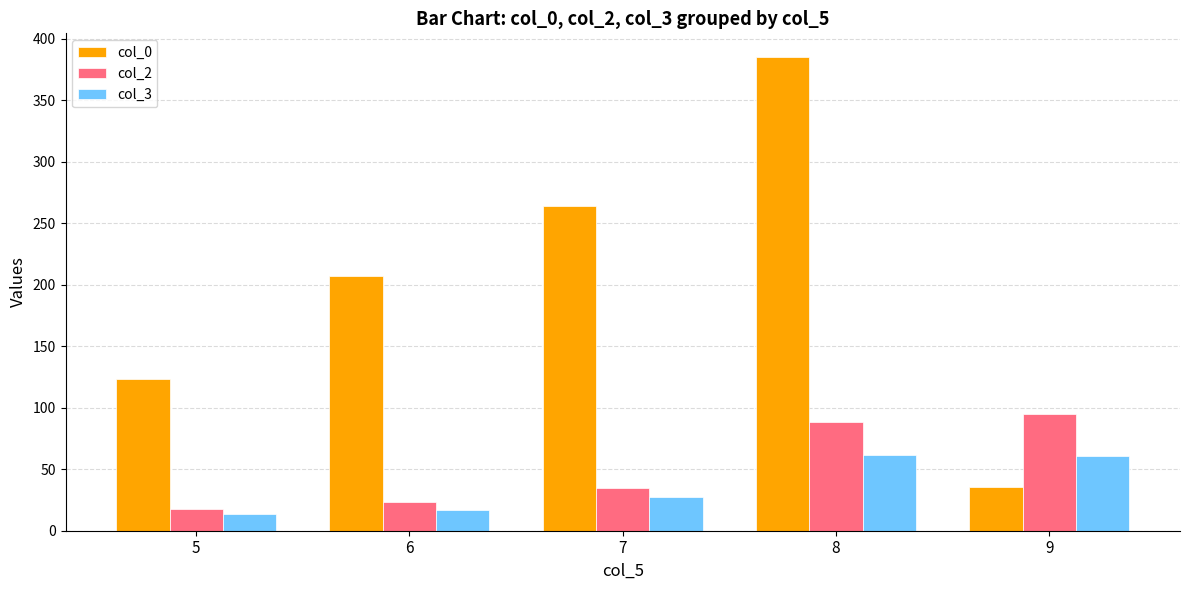

Read the col_3 value at 9.

60.7